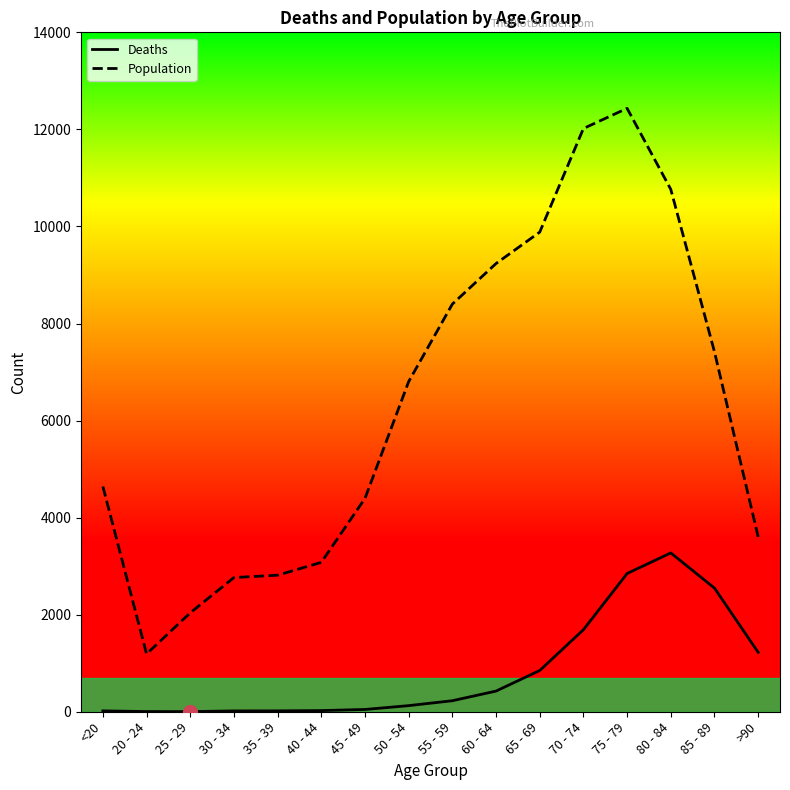

Is the value of Population at 85 - 89 greater than the value of Deaths at 50 - 54?

Yes